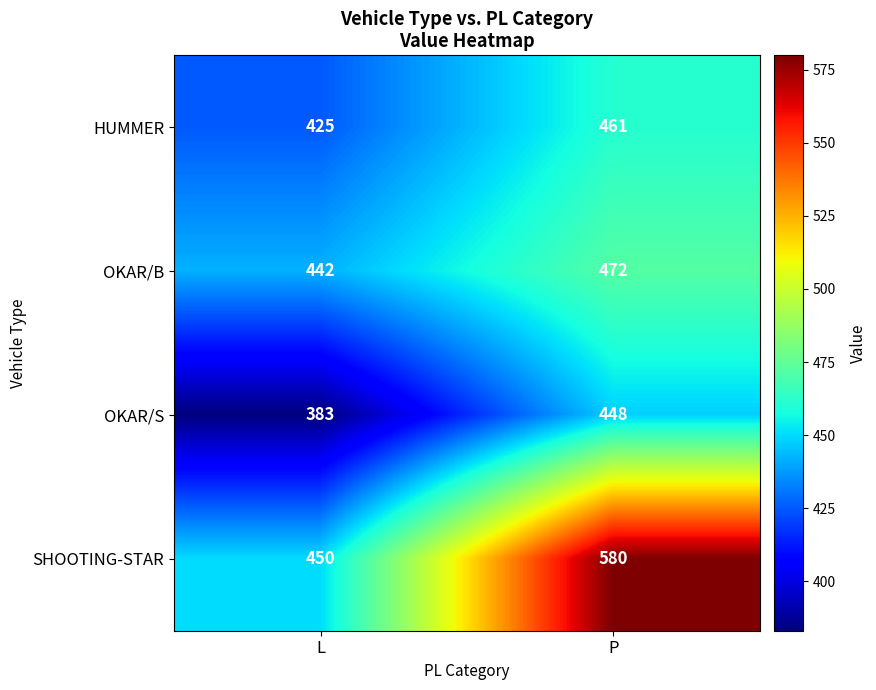

Reading left to right, transcribe all the data shown in this chart.

HUMMER: L=425	P=461
OKAR/B: L=442	P=472
OKAR/S: L=383	P=448
SHOOTING-STAR: L=450	P=580